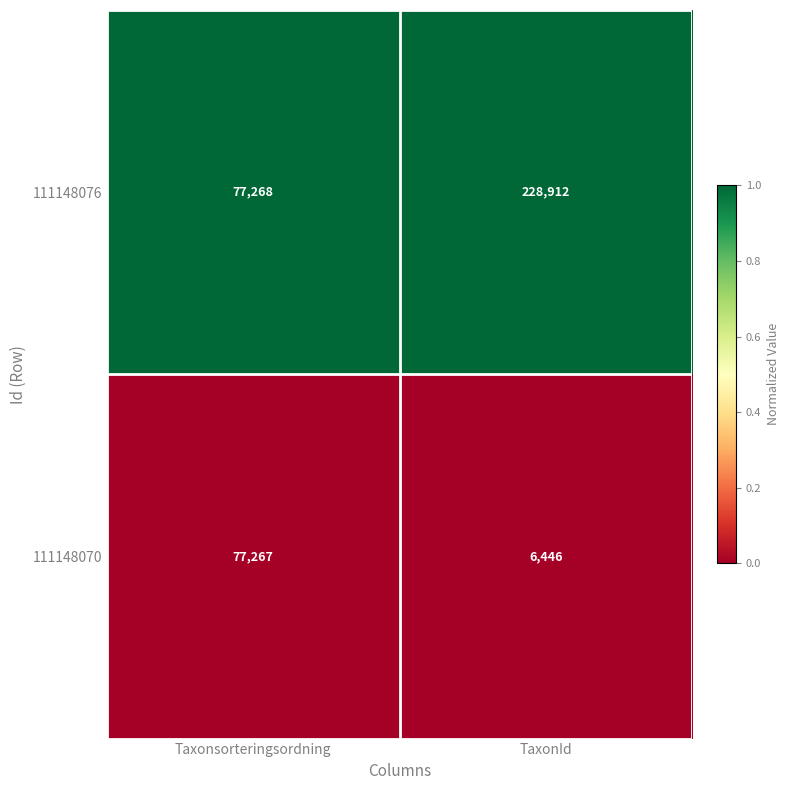

Reading left to right, what are all the values shown in this chart?

111148076: 77268	228912
111148070: 77267	6446